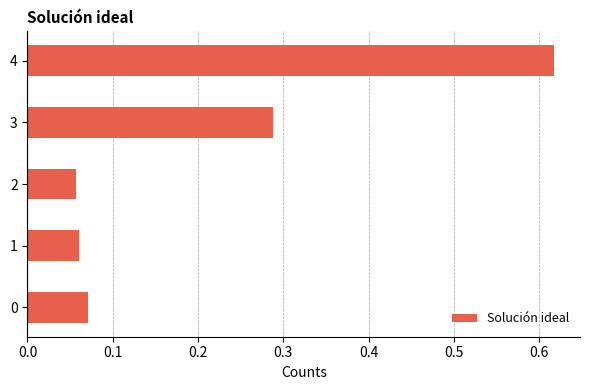

Is it true that the value at 4 is 1.0?

False